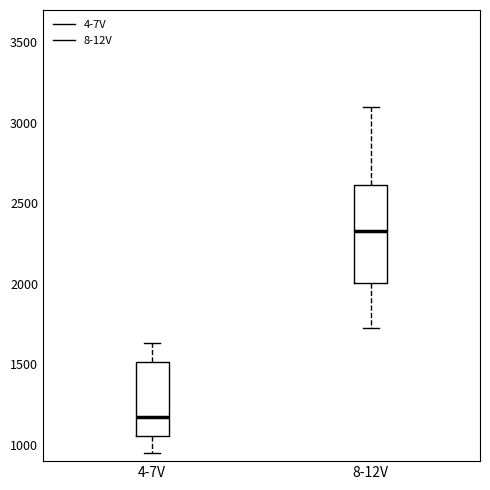

Reading left to right, transcribe this box plot: for each box, give where its median line is, the range the box spans, and where its two whiskers end, as read against the y-axis. The values are not printed on the chart, so give them approximately, as read against the axis.

4-7V: median 1150, box 1050 to 1500, whiskers 950 to 1650
8-12V: median 2350, box 2000 to 2600, whiskers 1750 to 3100